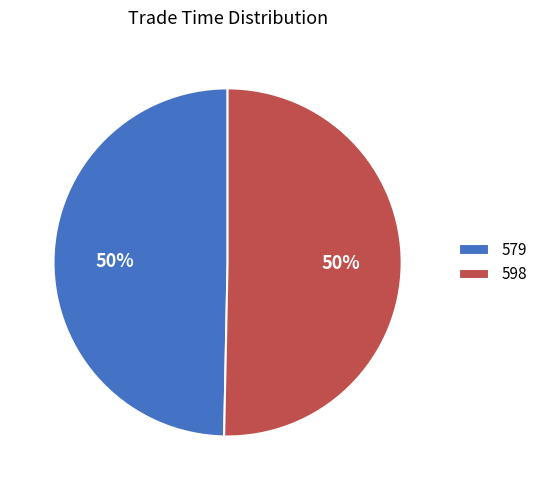

Is the sum of 579 and 598 greater than half?

Yes